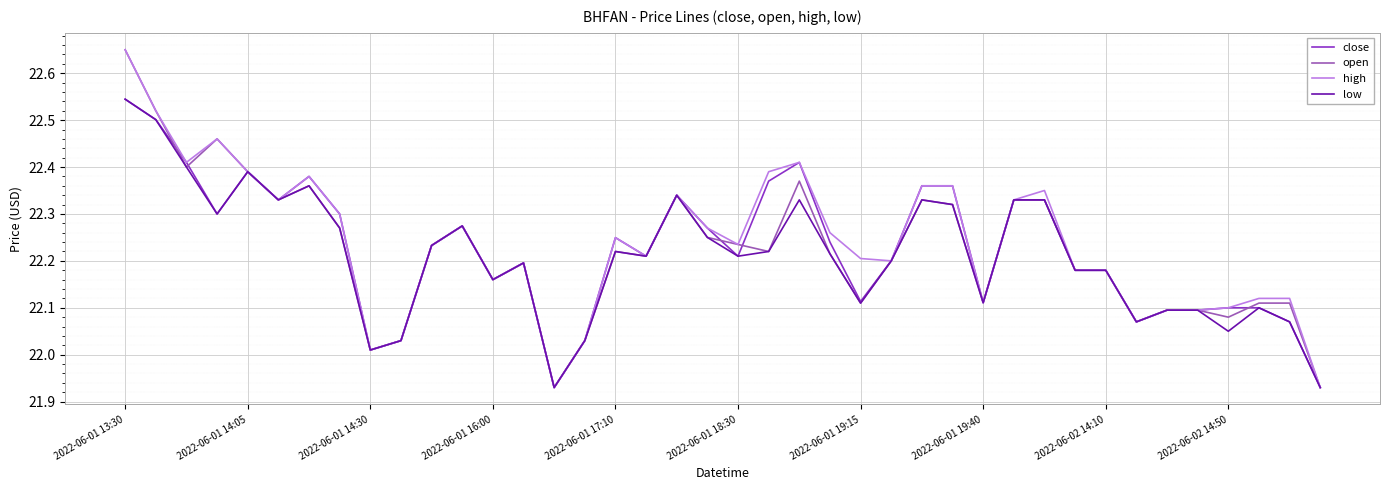

What is the average value of the high series?

22.2